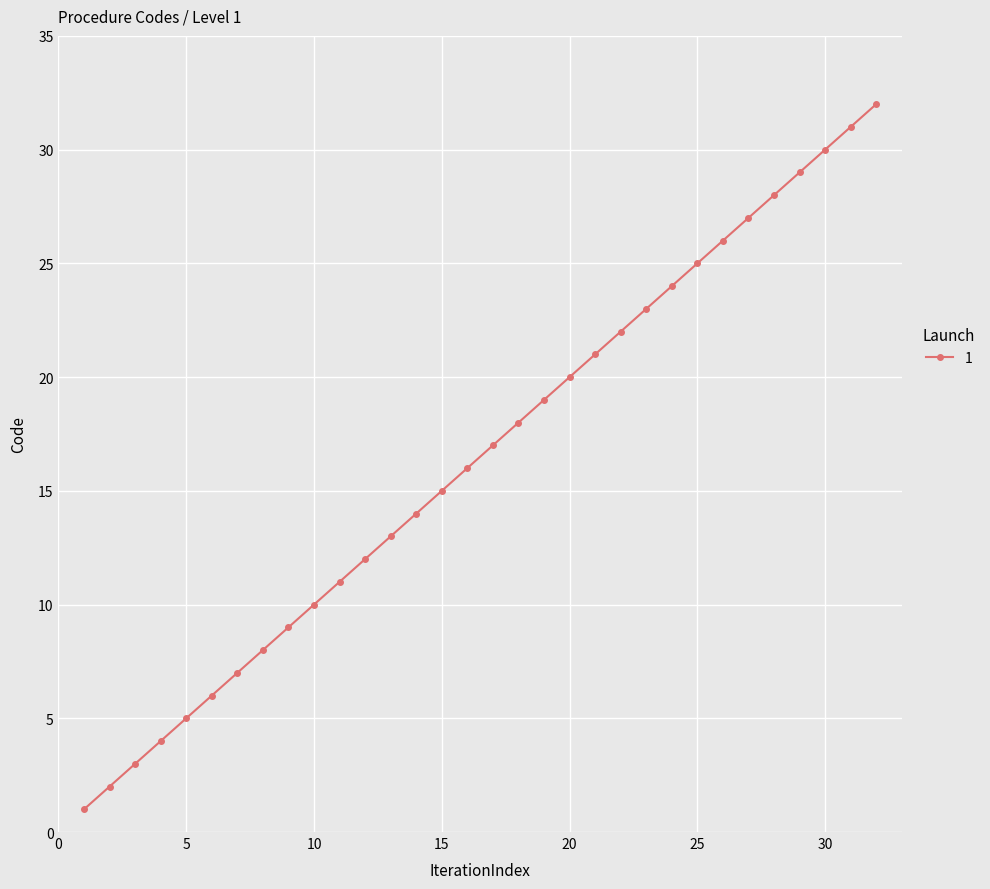

What is the maximum value shown in the chart?

32